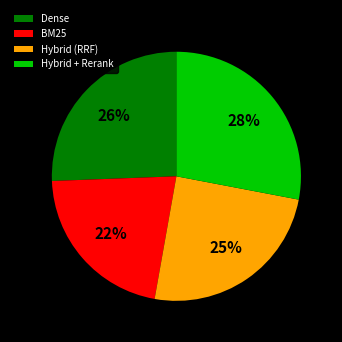

To the nearest percent, what is the average slice percentage?

25%